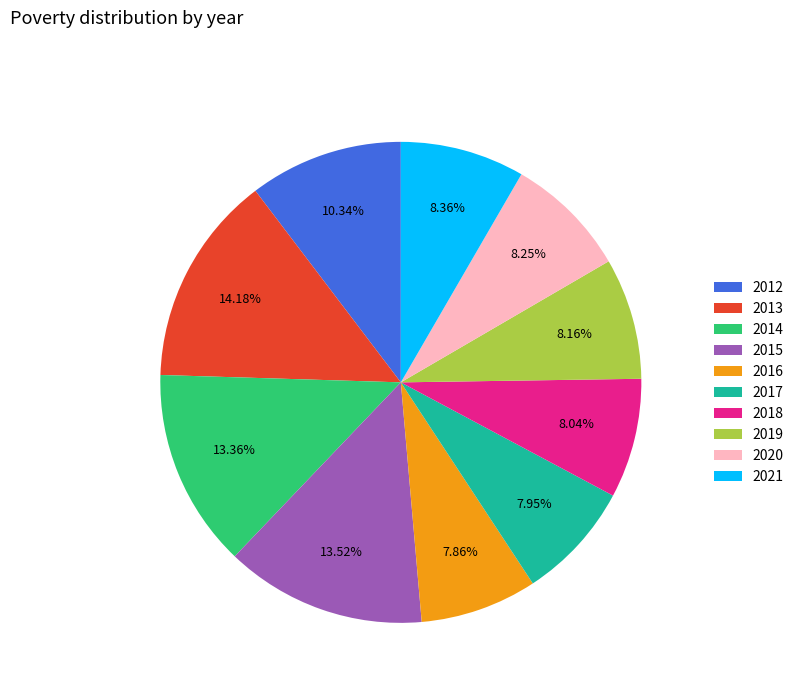

To the nearest percent, what is the difference between the 2014 and 2021 slice percentages?

5%